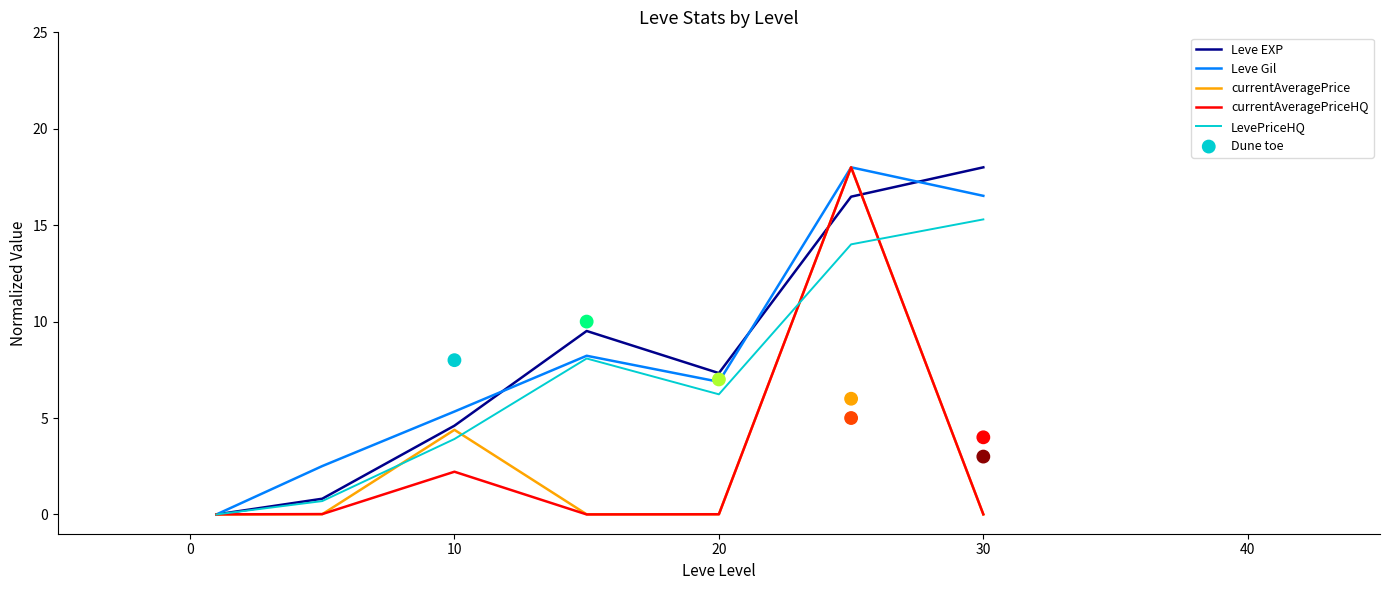

At how many categories does at least one series exceed 8?

4